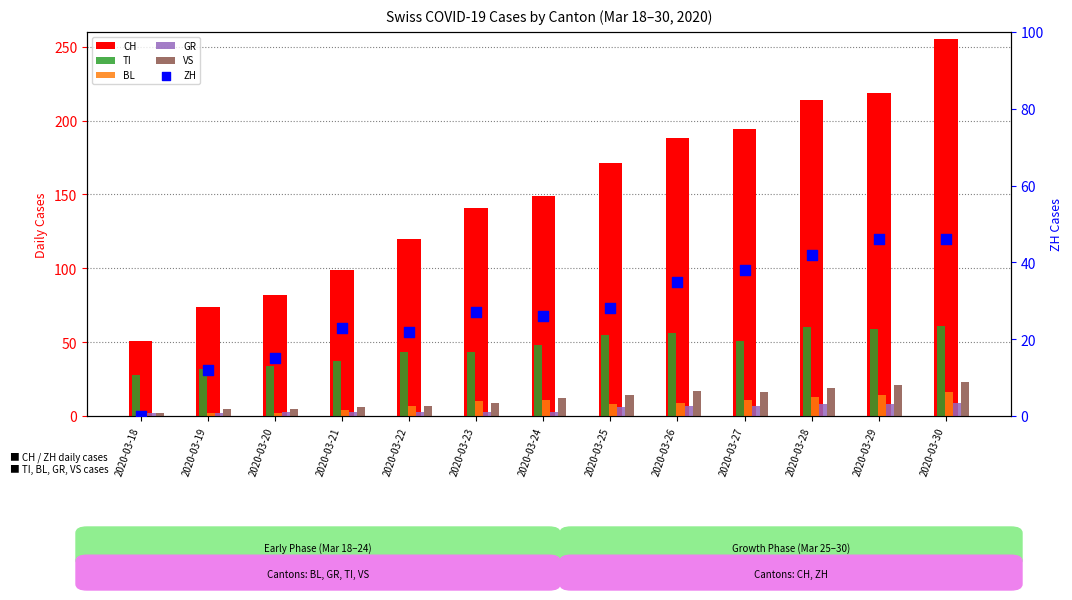

At how many categories does at least one series exceed 172?

5